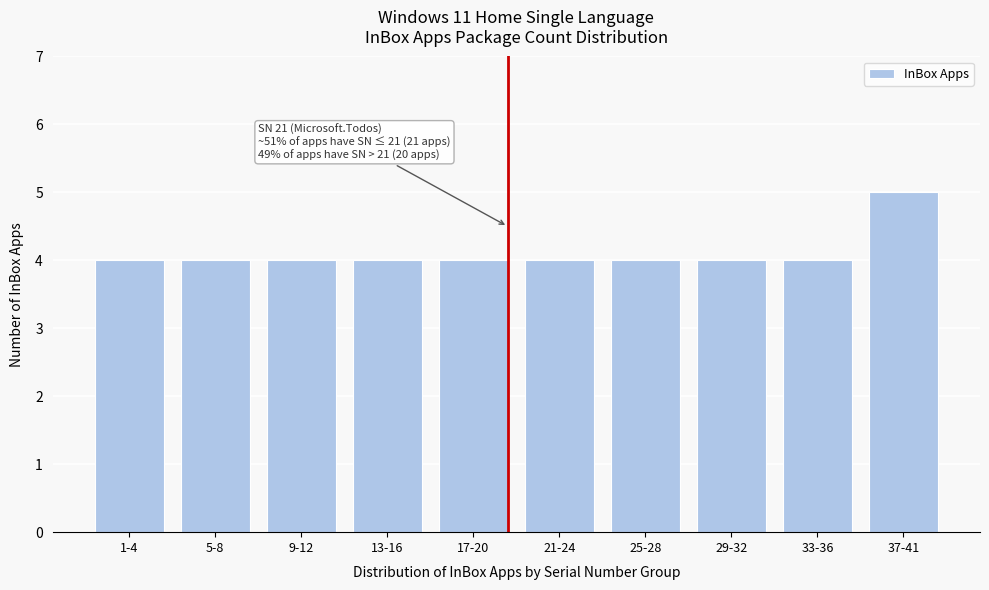

Reading right to left, extract all data points from this chart.

37-41=5	33-36=4	29-32=4	25-28=4	21-24=4	17-20=4	13-16=4	9-12=4	5-8=4	1-4=4